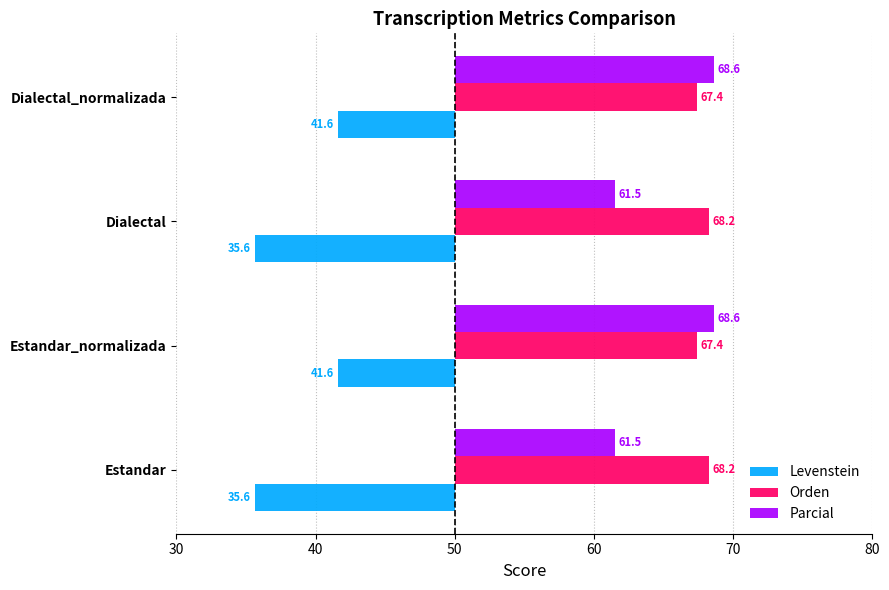

The value of Orden at Dialectal is 31.5. True or false?

False